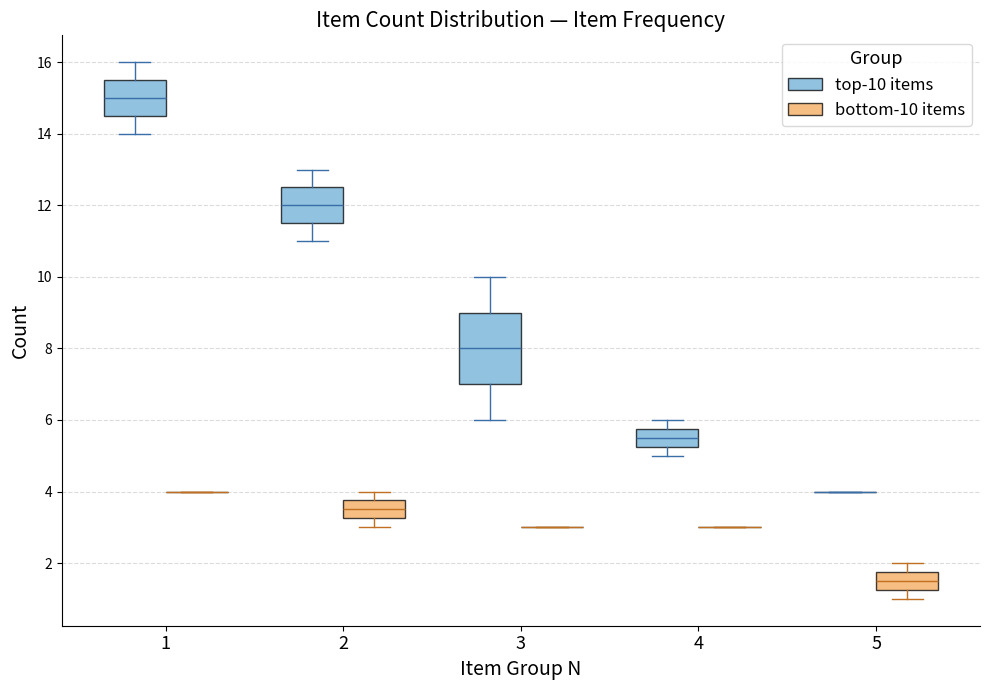

Which box is the tallest, from its lower edge to its upper edge?

3 (top-10 items)